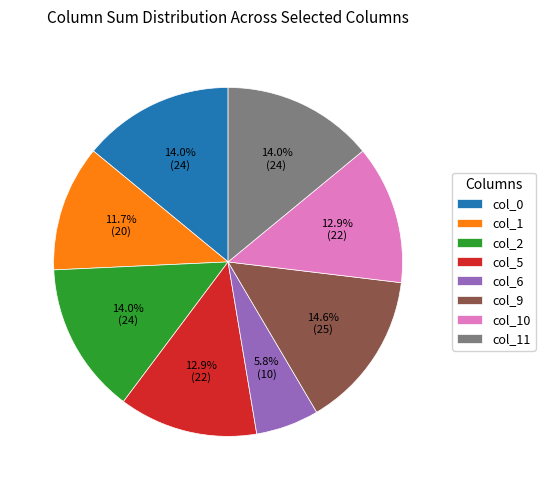

To the nearest percent, what portion does col_11 represent?

14%